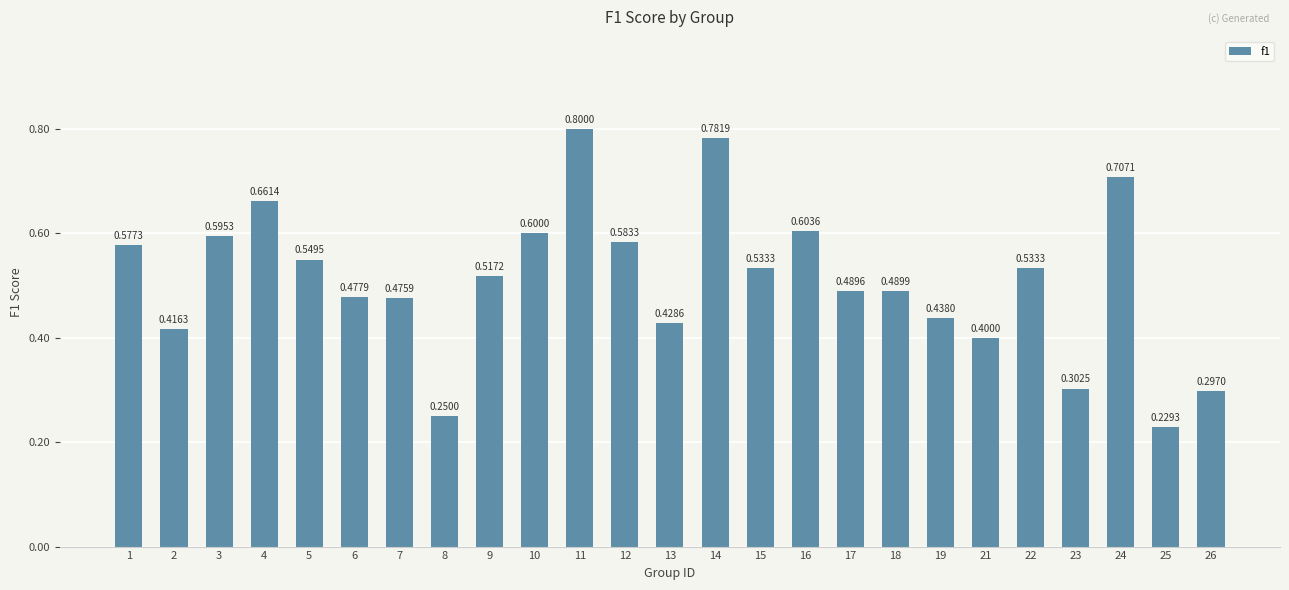

Are the bars horizontal?

No